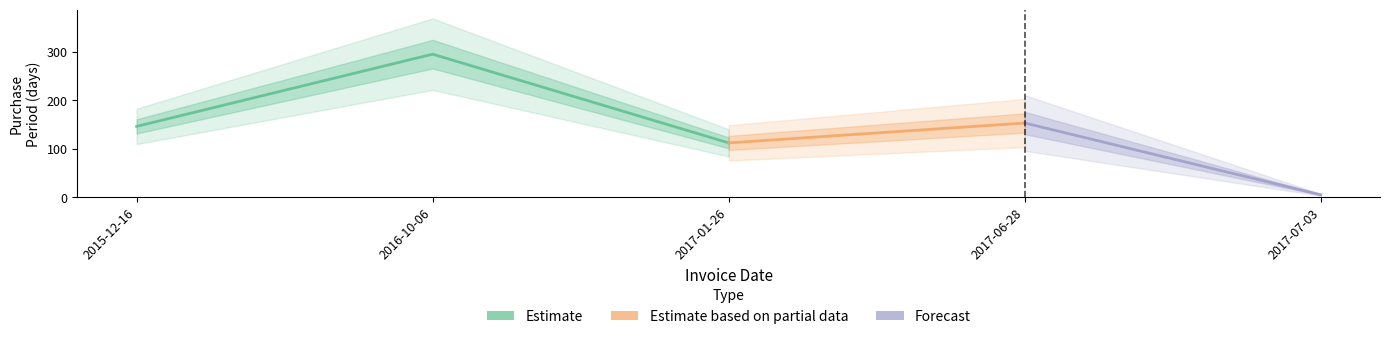

How many points are lower than both their immediate neighbors (excluding endpoints)?

1